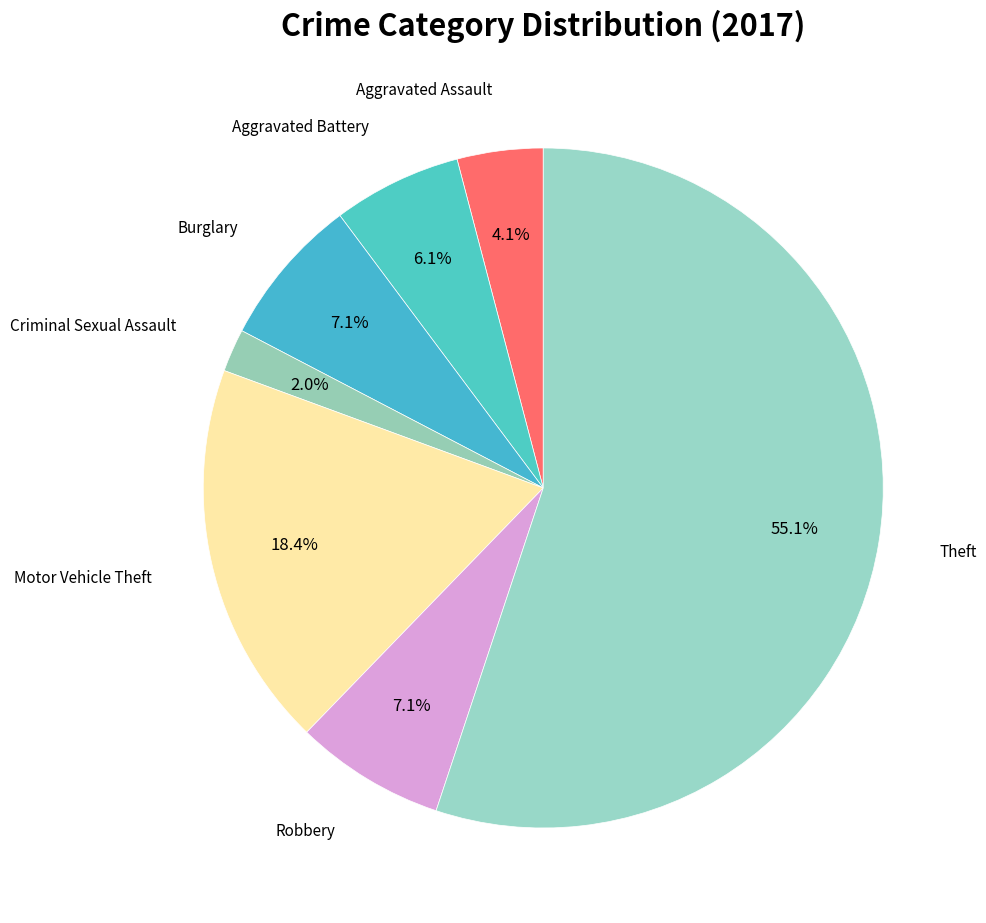

What percentage is NOT represented by Burglary?

92.9%